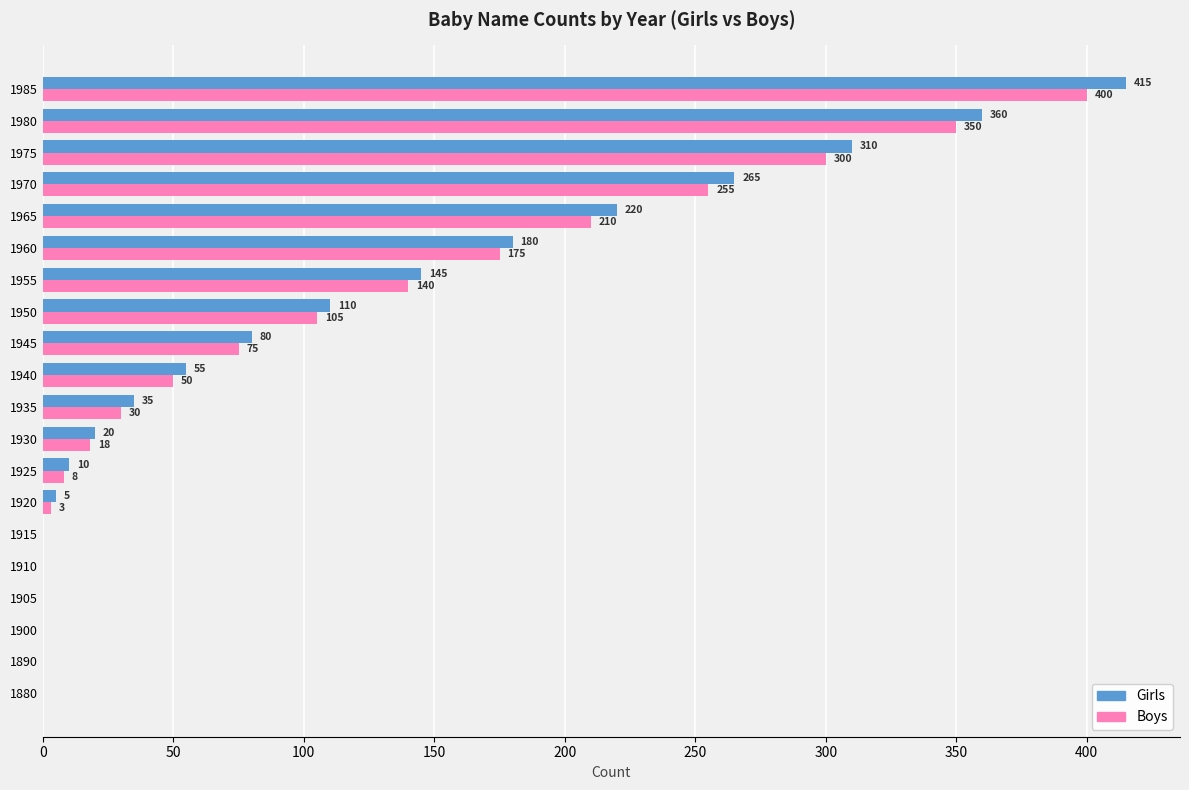

Is the value of Girls at 1955 greater than the value of Boys at 1910?

Yes